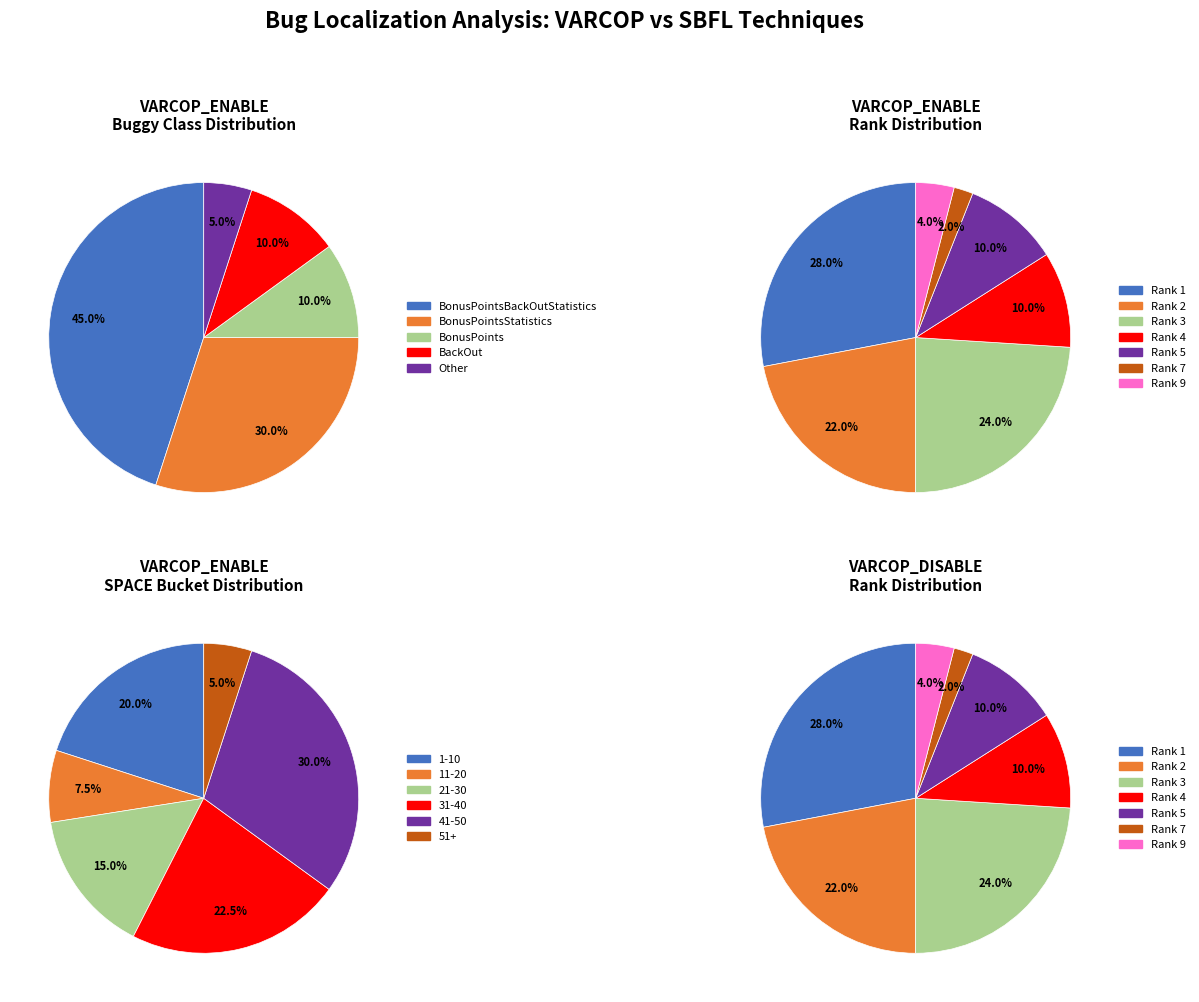

Does any single category account for the majority?

No